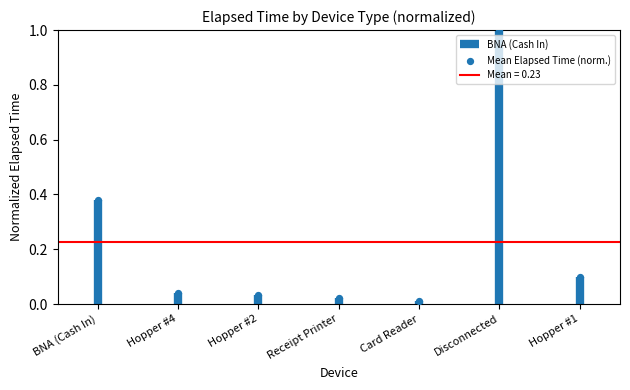

Which has a higher value, Card Reader or Hopper #4?

Hopper #4